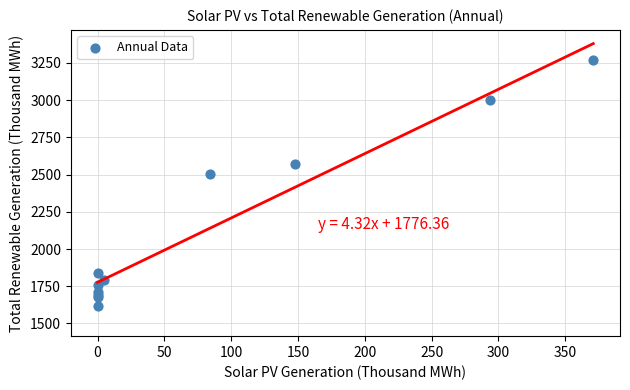

What Y value in the scatter plot is closest to 2443?

2502